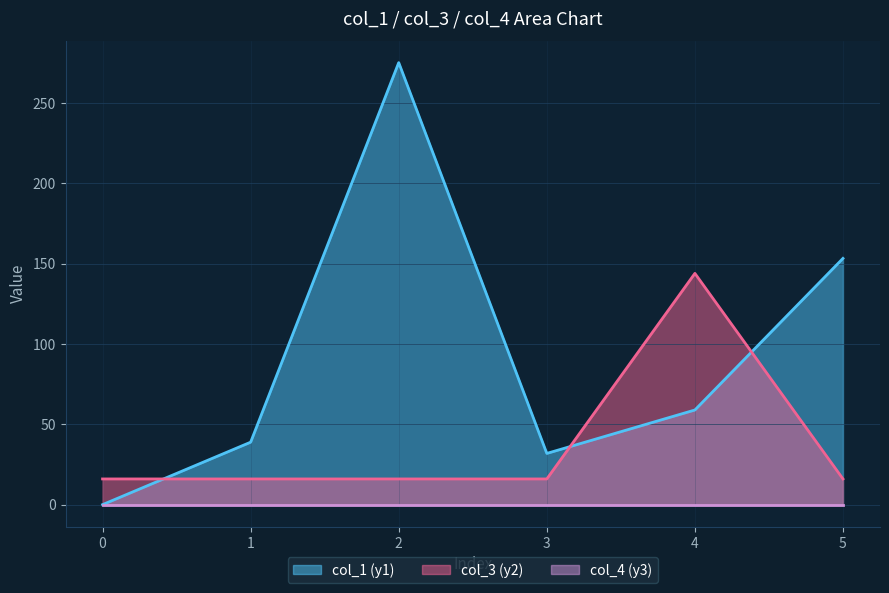

Where do col_3 and col_1 first cross each other?

0 and 1